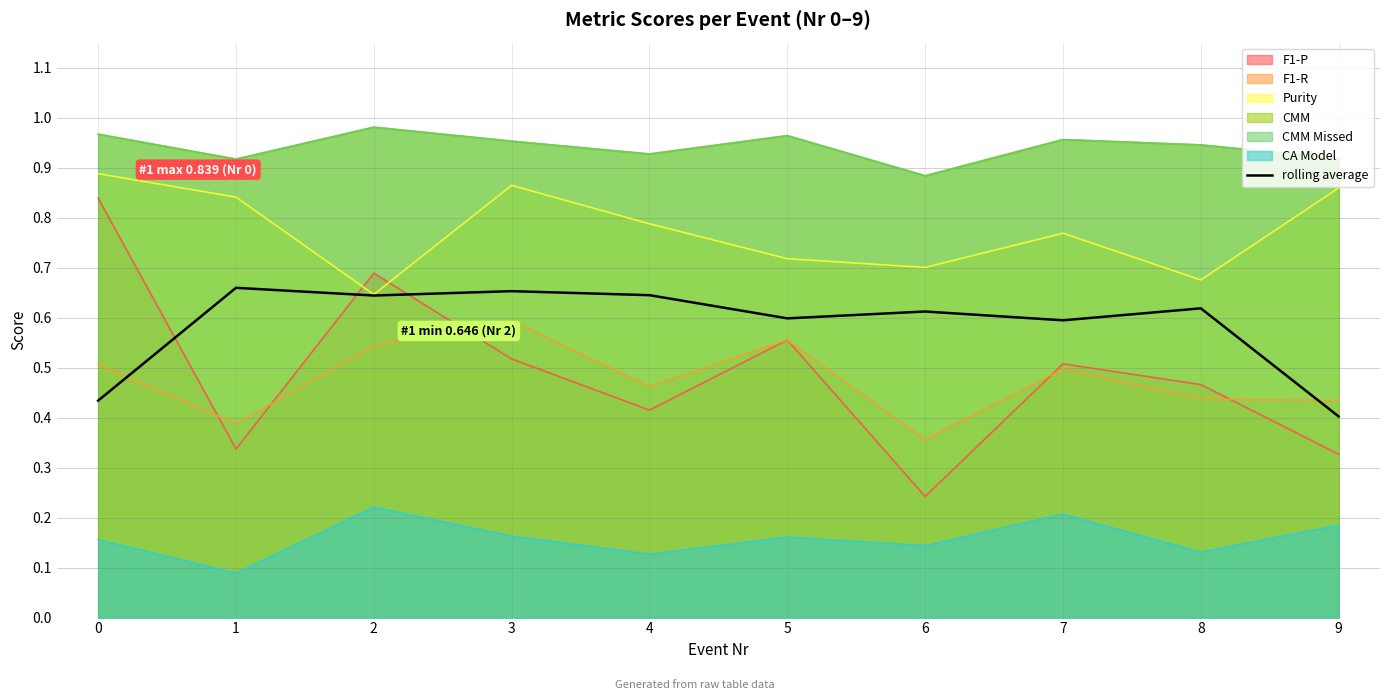

Is it true that the value at 4 is 0.3?

False